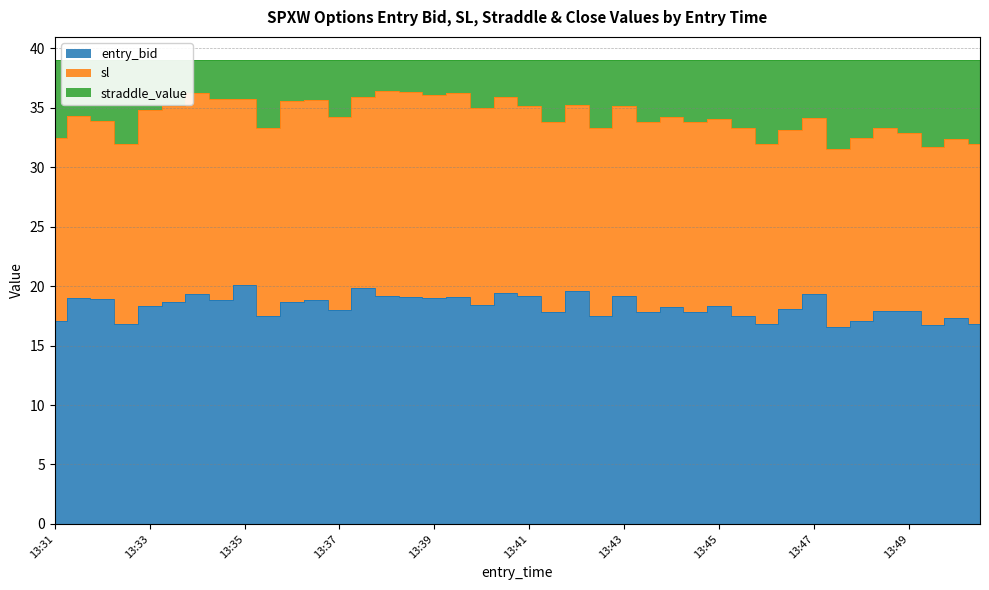

True or false: entry_bid and sl intersect in this chart.

False